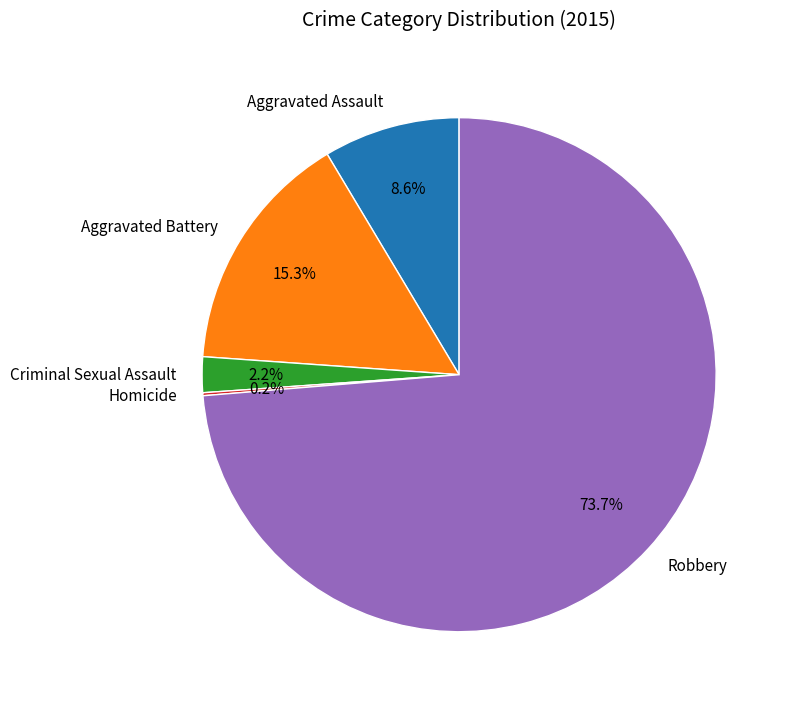

What is the largest slice in the pie chart?

Robbery